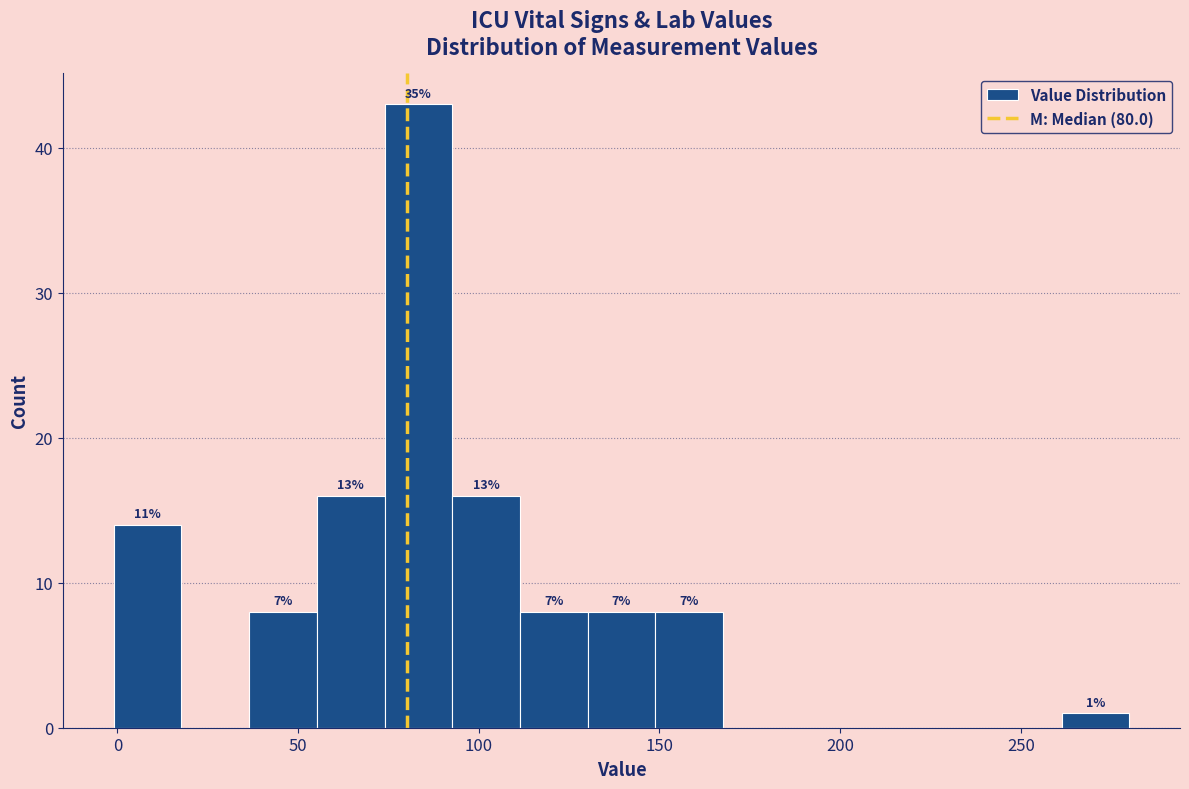

Around what value on the x-axis is the tallest bar? Give the approximate position of its centre, as read against the axis.

85